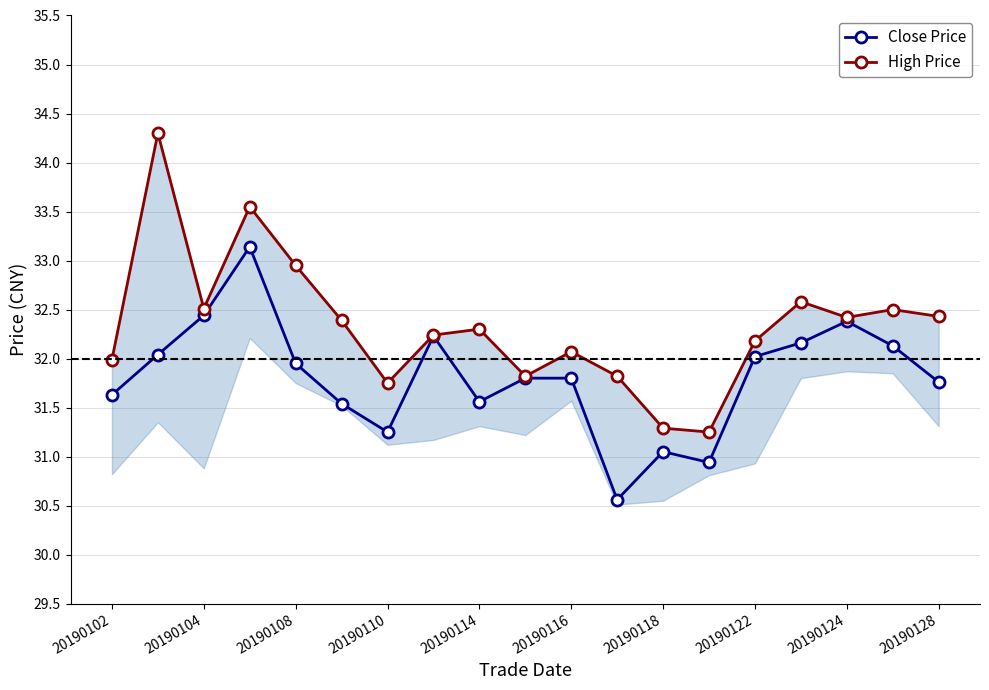

True or false: Close Price has more than 1 interior local peaks.

True